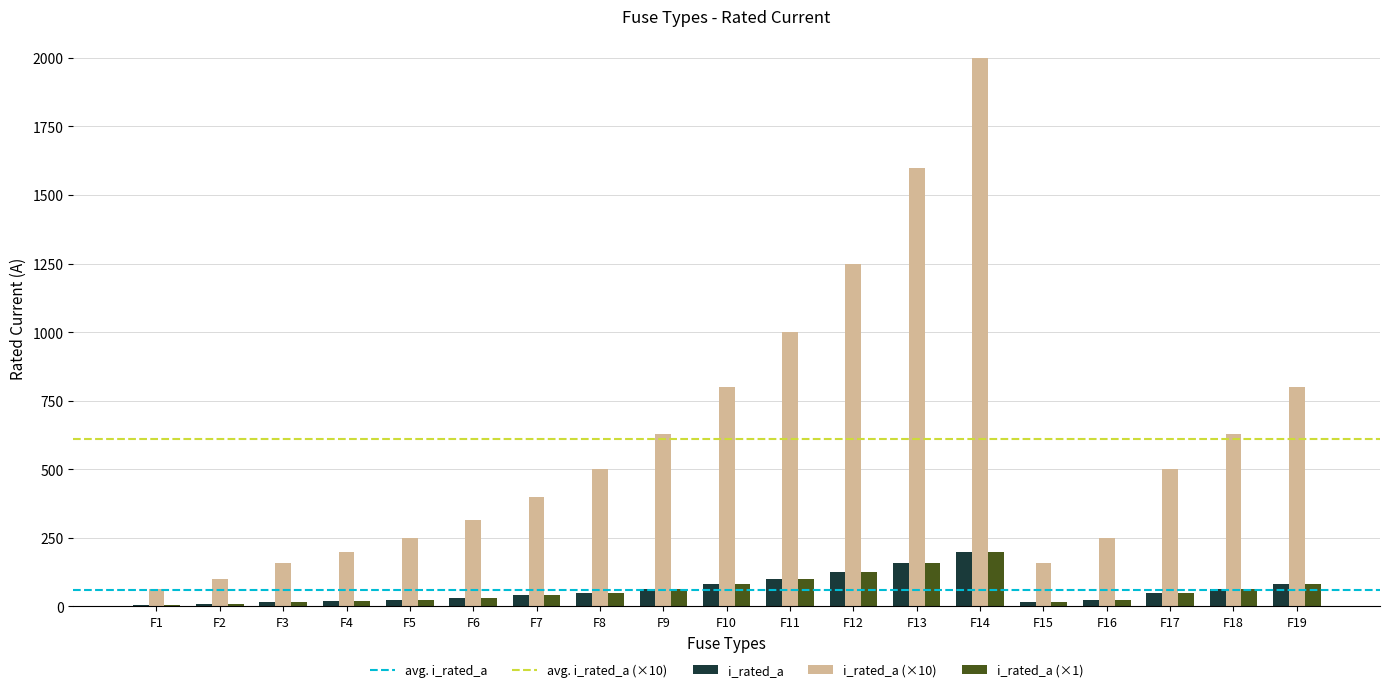

What is the smallest value displayed?

6.3